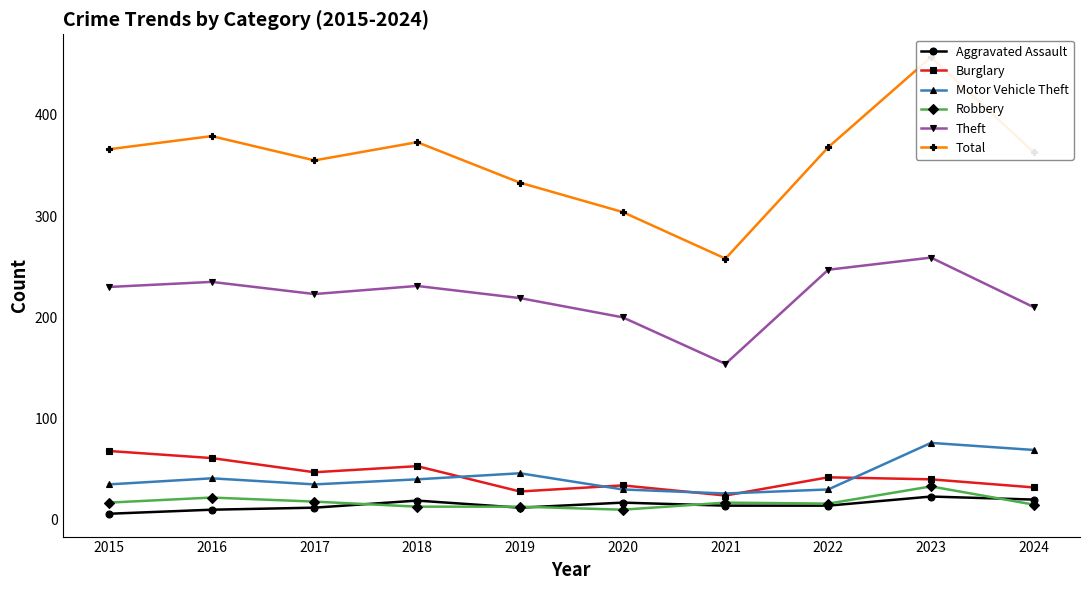

What is the difference between the Burglary values at 2018 and 2017?

6